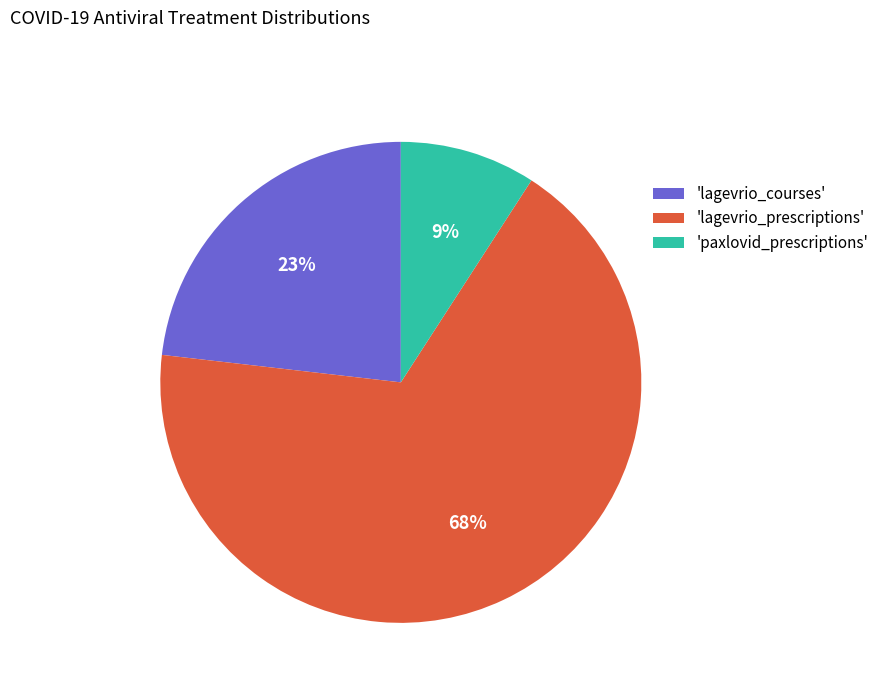

The 'lagevrio_courses' slice represents 23% of the pie. True or false?

True